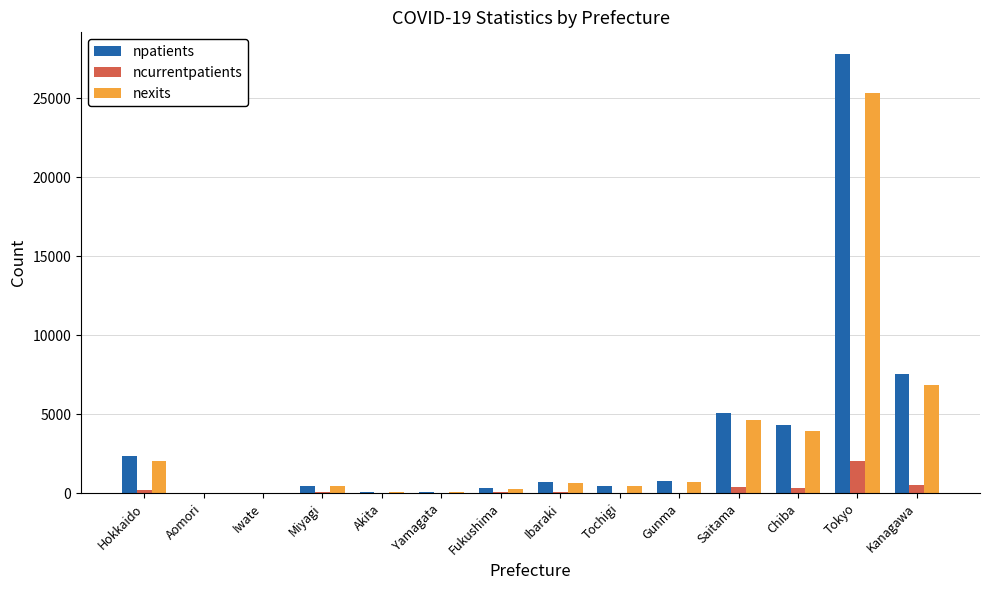

Where is npatients nearest to the value 13908?

Kanagawa